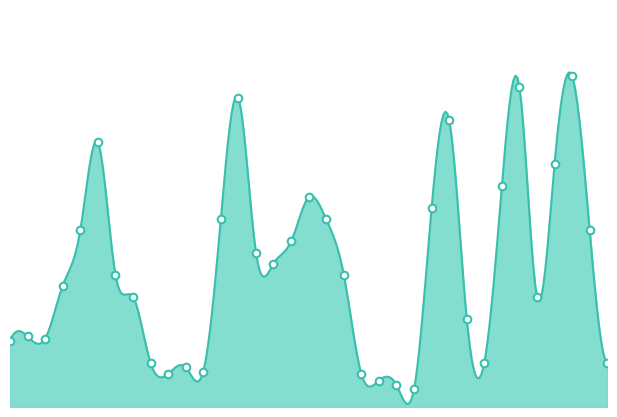

Between 2 and 14, which is larger?

14